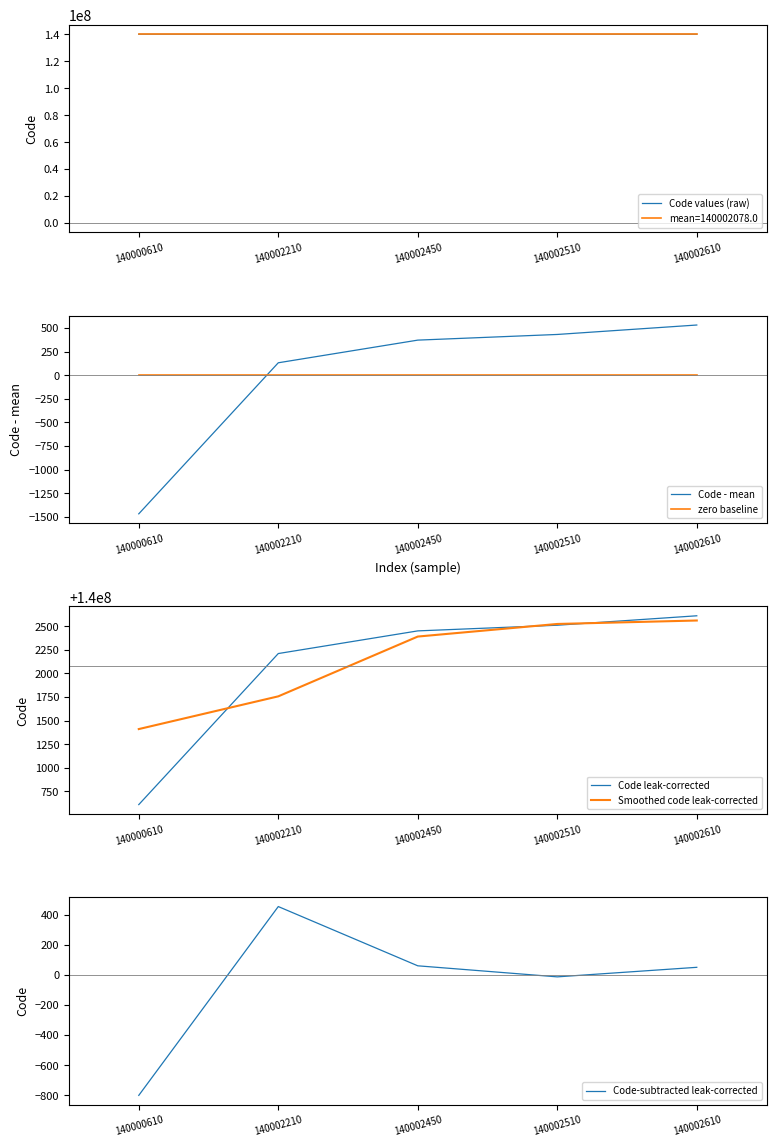

True or false: Code - mean and Smoothed code leak-corrected intersect in this chart.

False